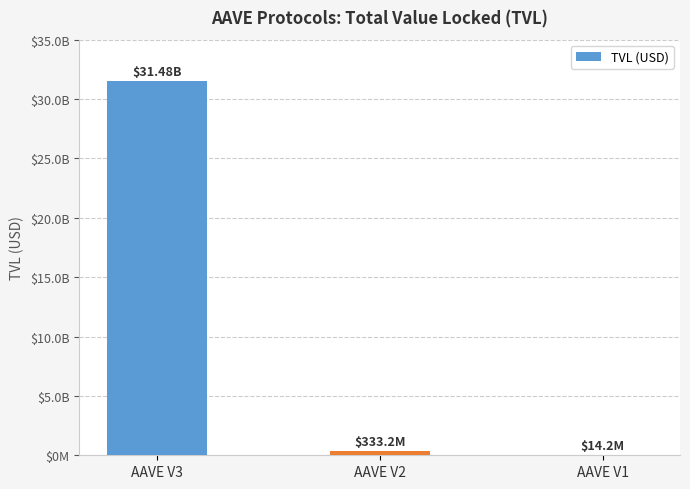

What is the change in value from AAVE V2 to AAVE V1?

-319028239.8